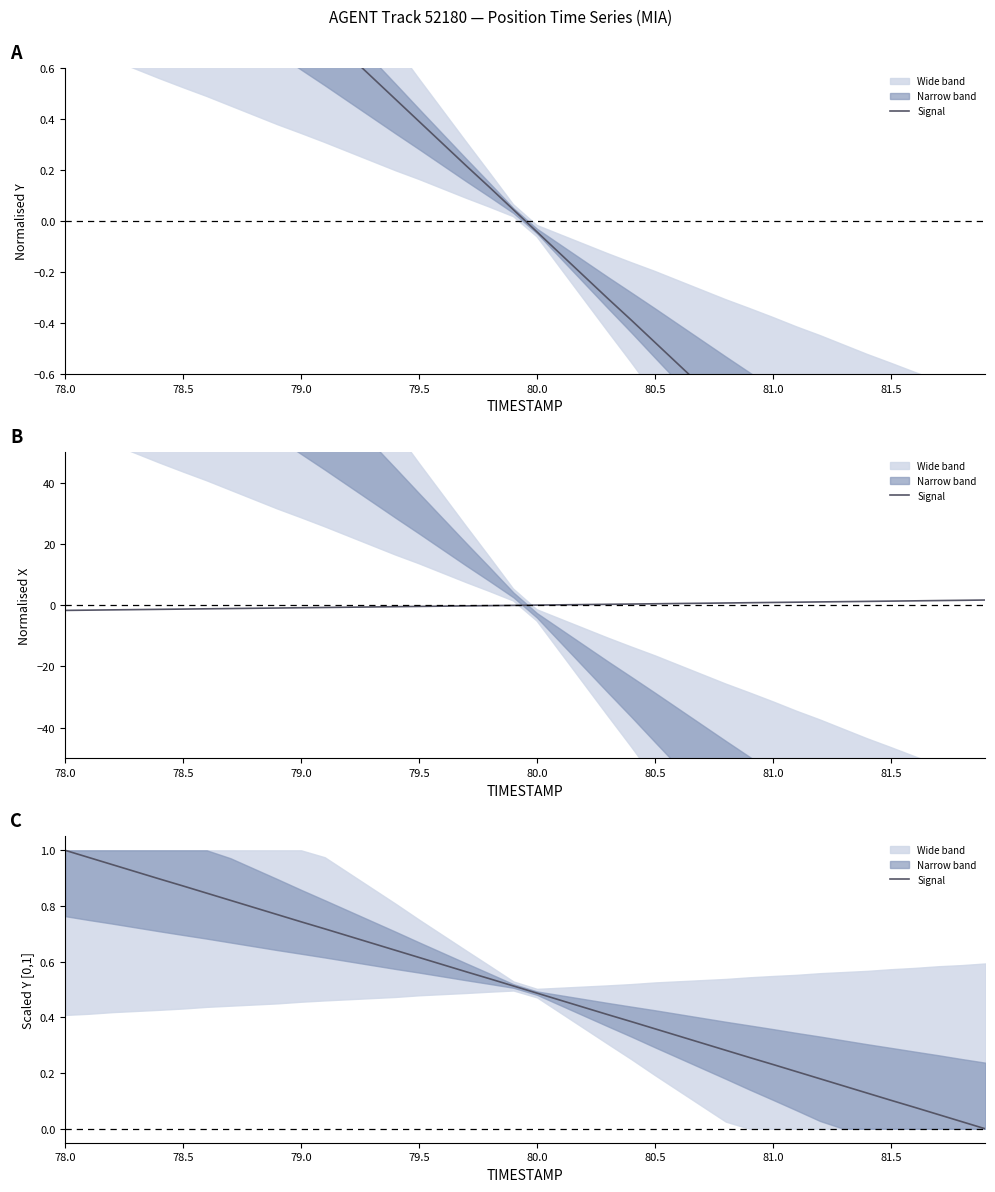

Is this an area chart (filled region under the line)?

No